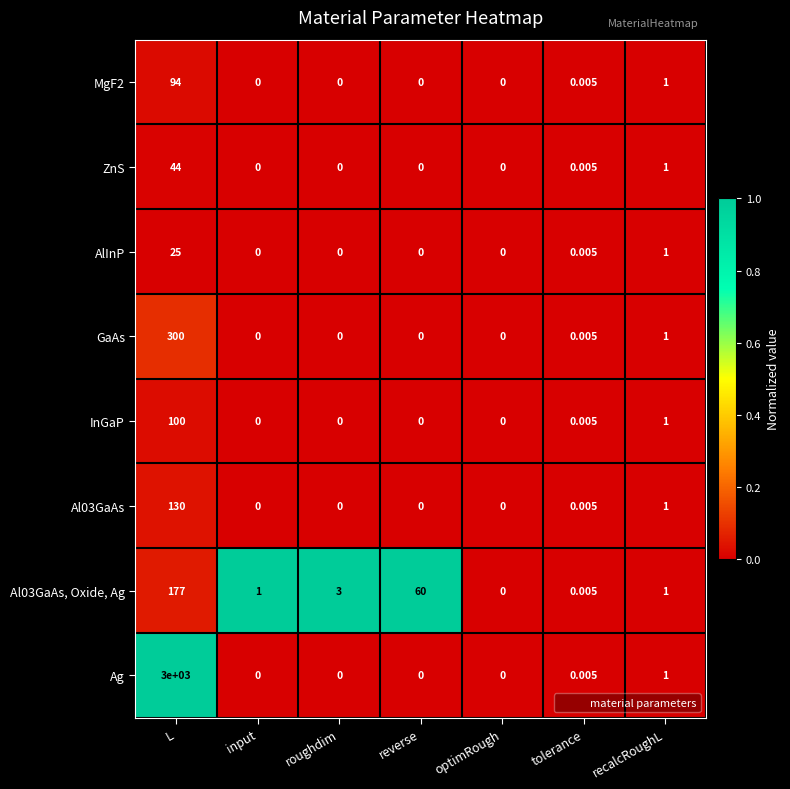

Where does the Al03GaAs, Oxide, Ag series first go above 1?

L